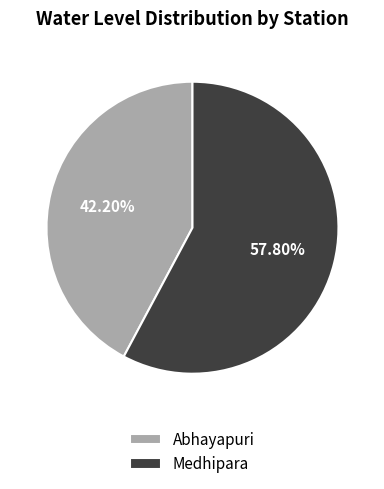

Is Medhipara the majority of the pie?

Yes